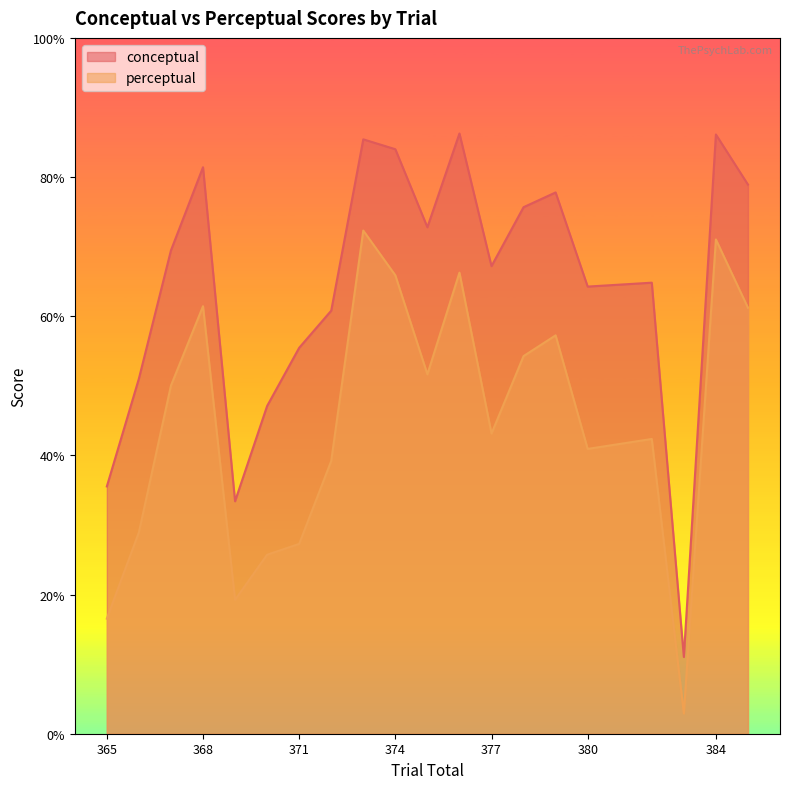

How many data points in perceptual are less than 50?

10